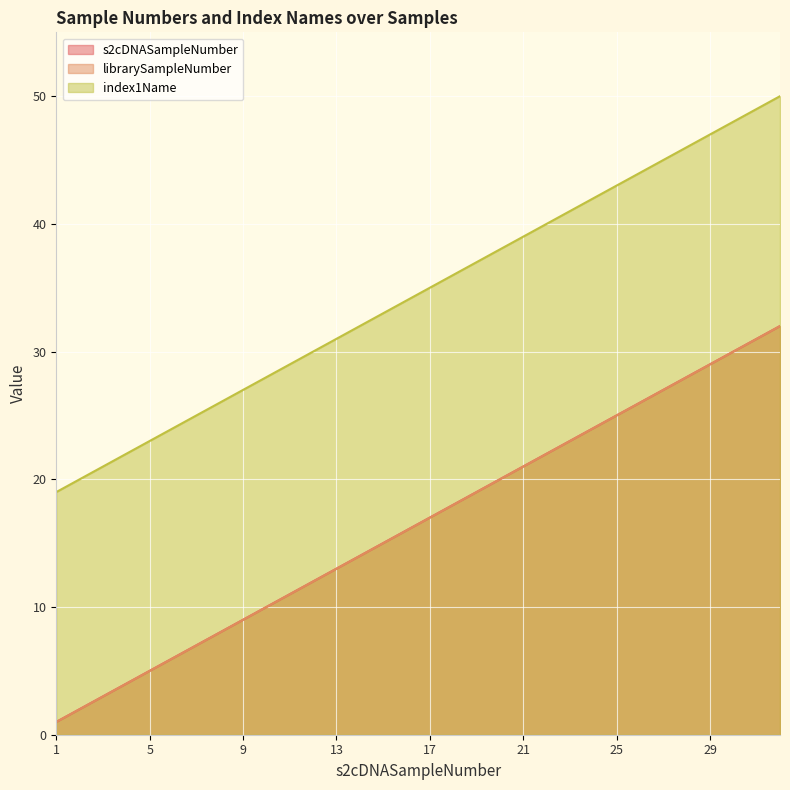

True or false: index1Name and s2cDNASampleNumber cross at least once.

False